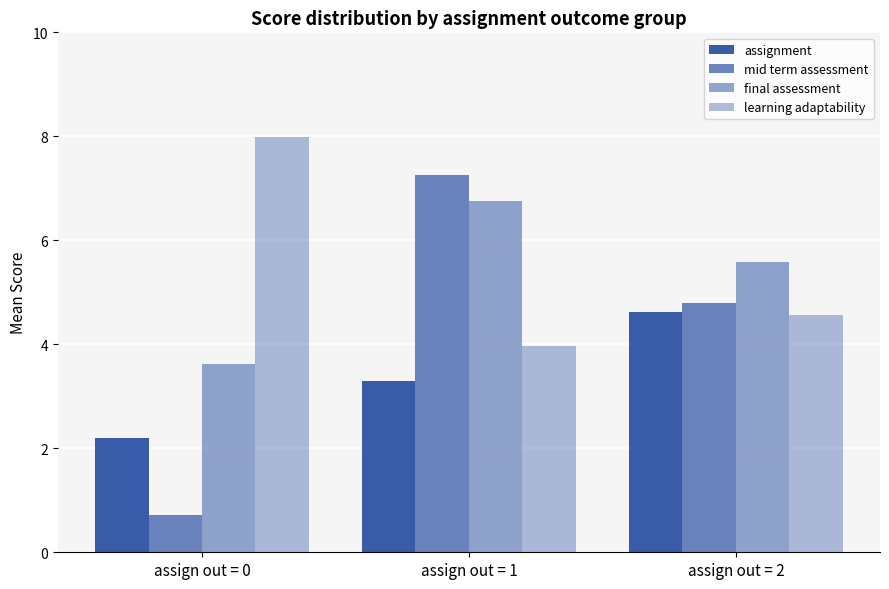

How many data points in mid term assessment are less than 4?

1